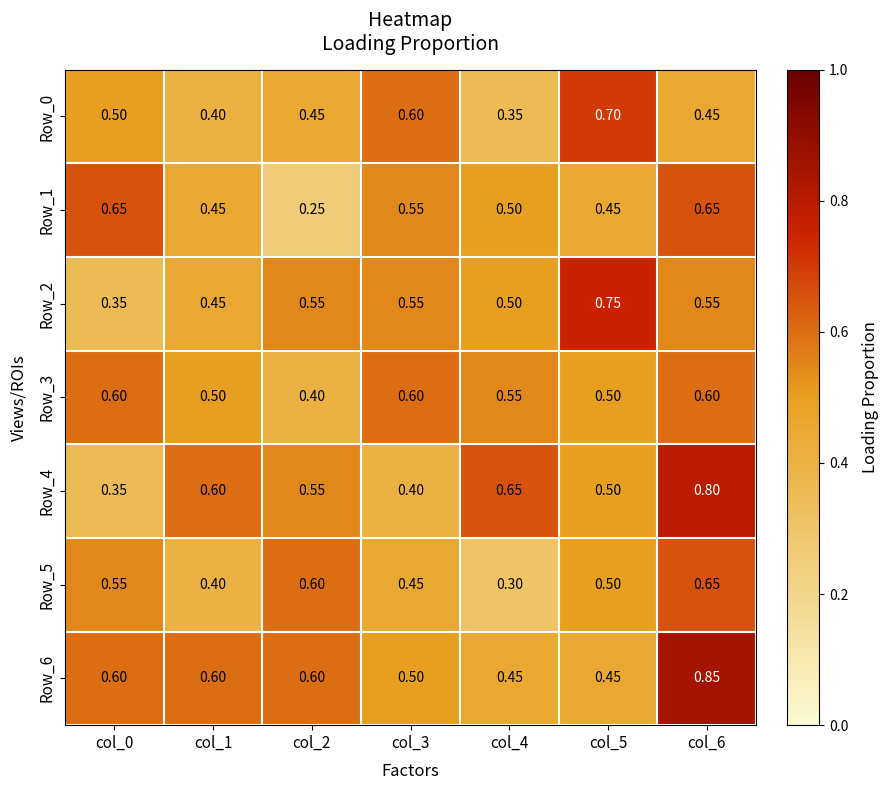

Is the value of Row_4 at col_5 greater than the value of Row_0 at col_2?

Yes